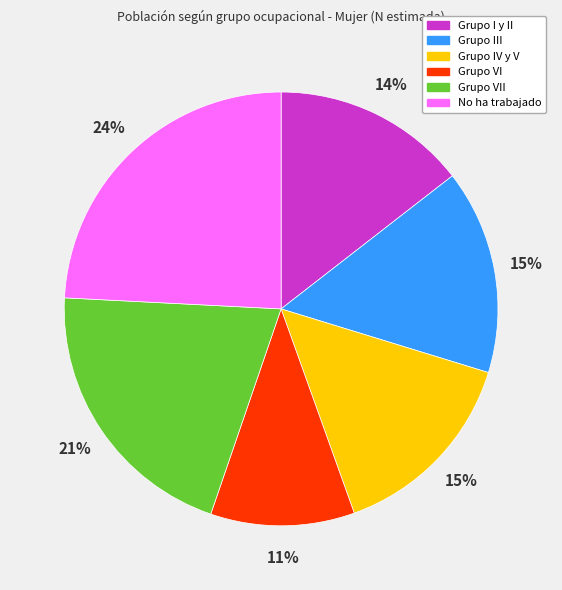

To the nearest percent, what is the difference between the largest and smallest slice percentages?

13%